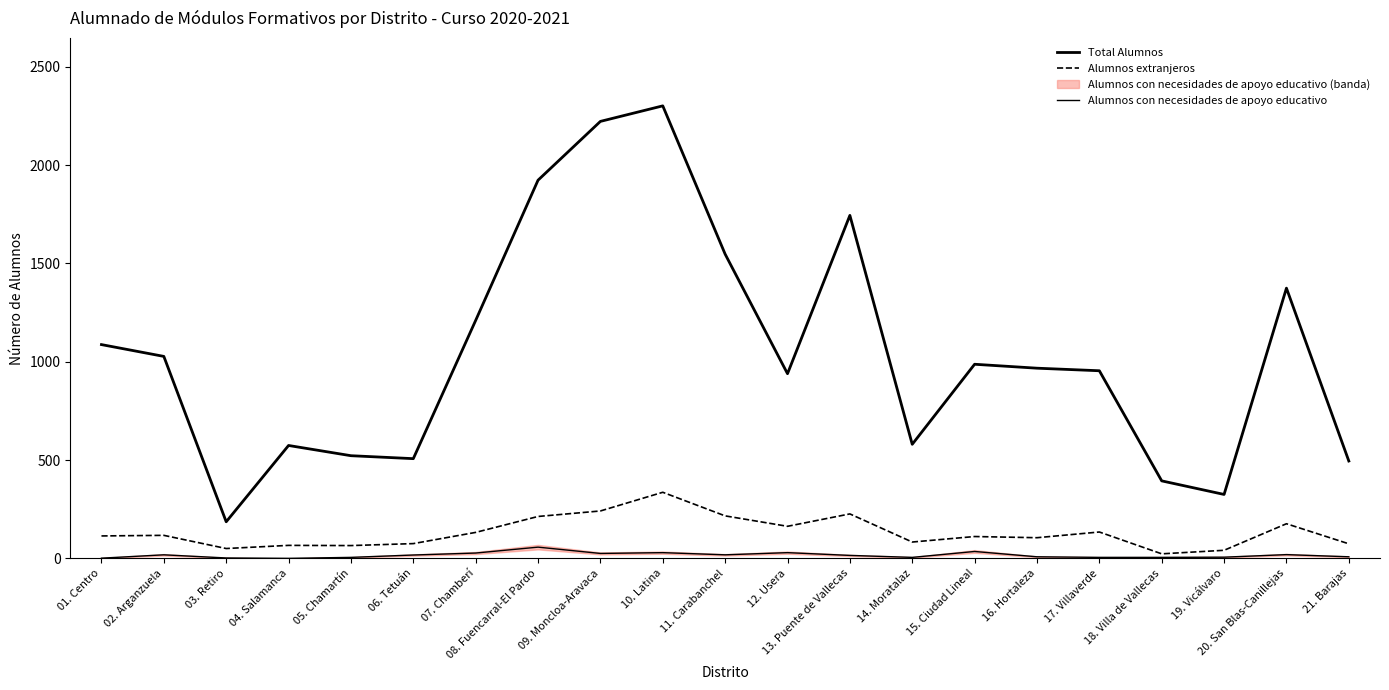

At which category is the sum across all series the highest?

10. Latina